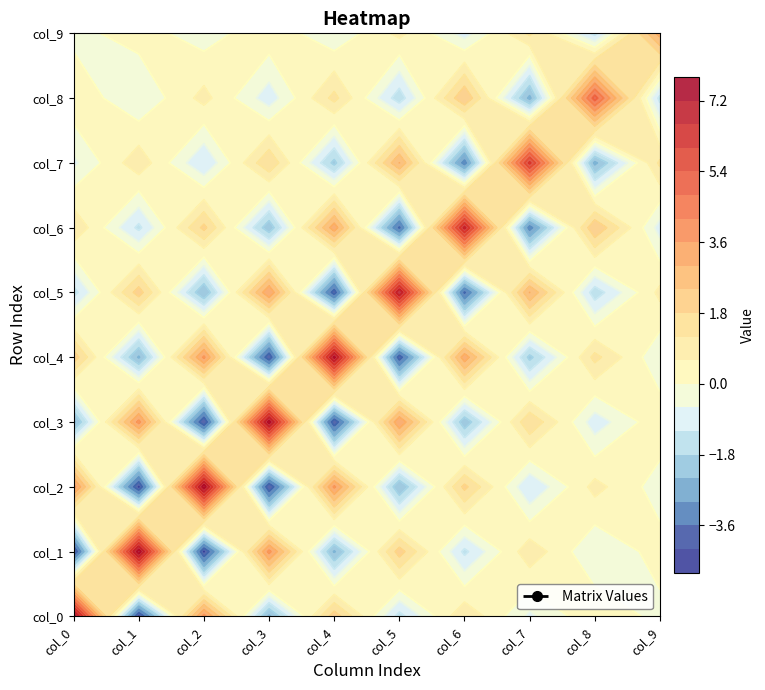

What is the difference between the second highest and second lowest values in the col_3 series?

7.9